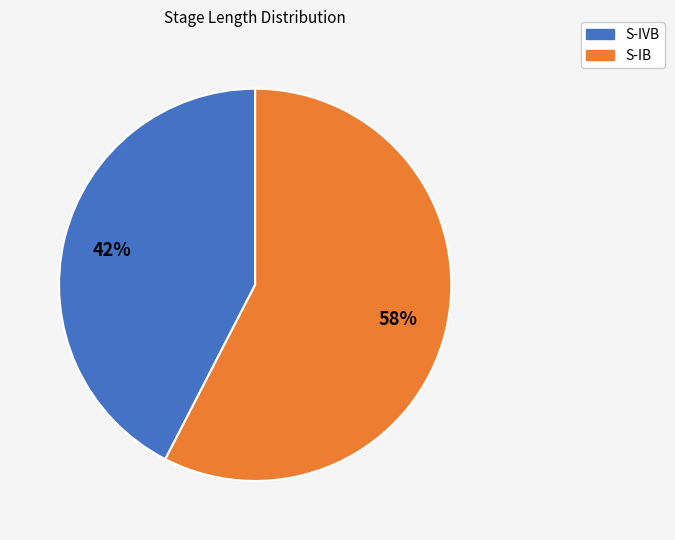

Which slice represents more than half of the pie?

S-IB